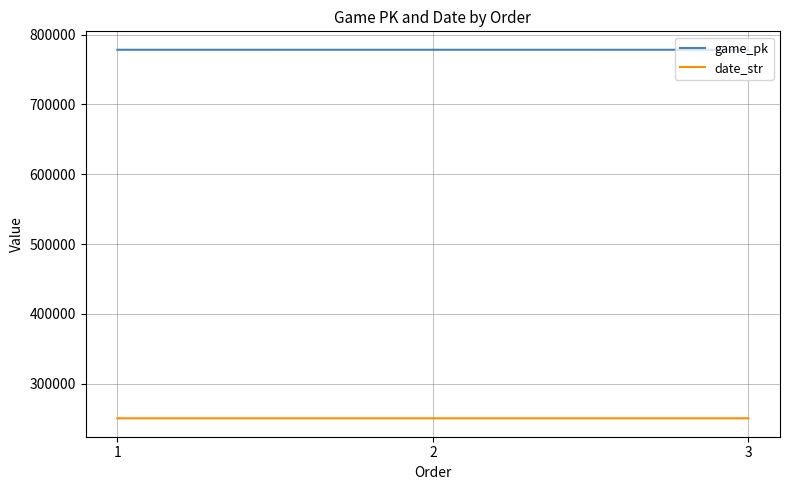

What is the sum of all game_pk values?

2335021